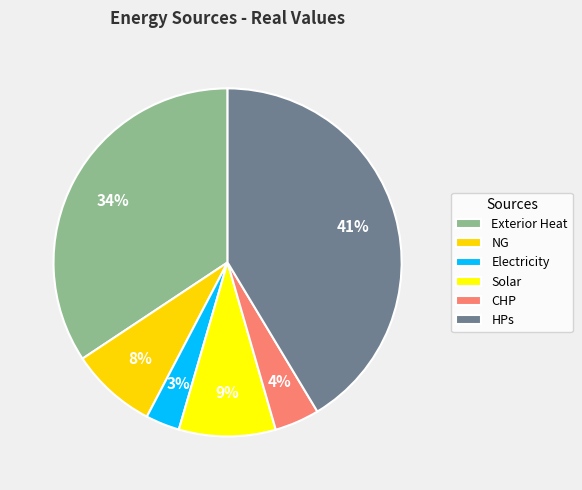

Rank the categories by value from highest to lowest.

HPs, Exterior Heat, Solar, NG, CHP, Electricity